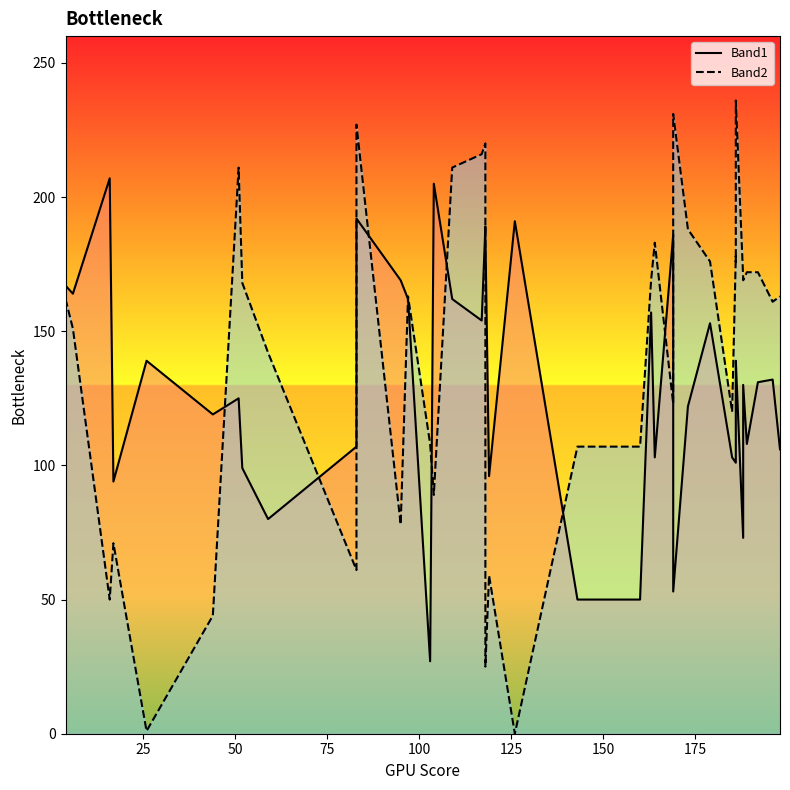

What is the difference between the maximum and minimum values in the Band1_line series?

180